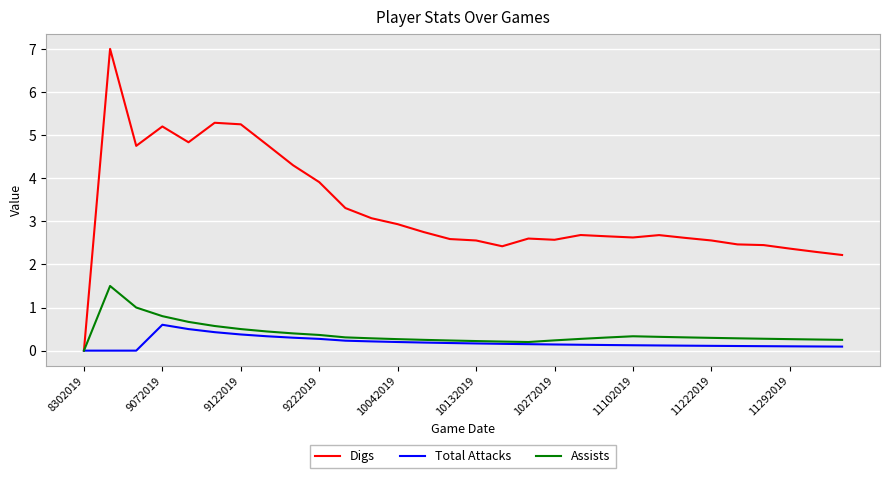

What is the sum of all Digs values?

97.7